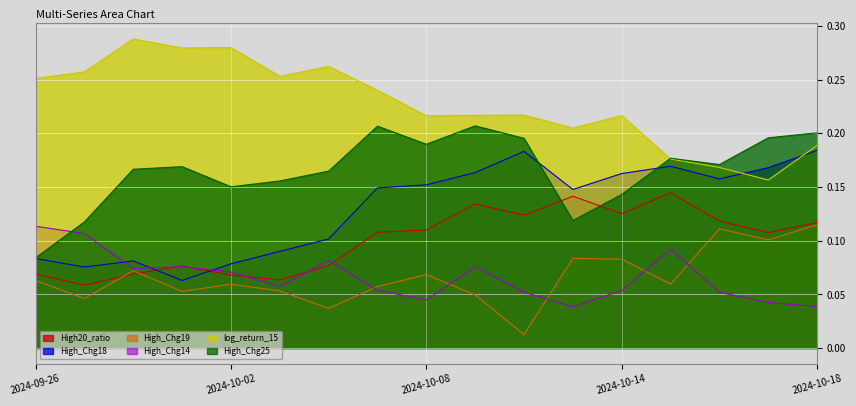

Is the value of High_Chg19 at 2024-10-10 greater than the value of log_return_15 at 2024-10-11?

No